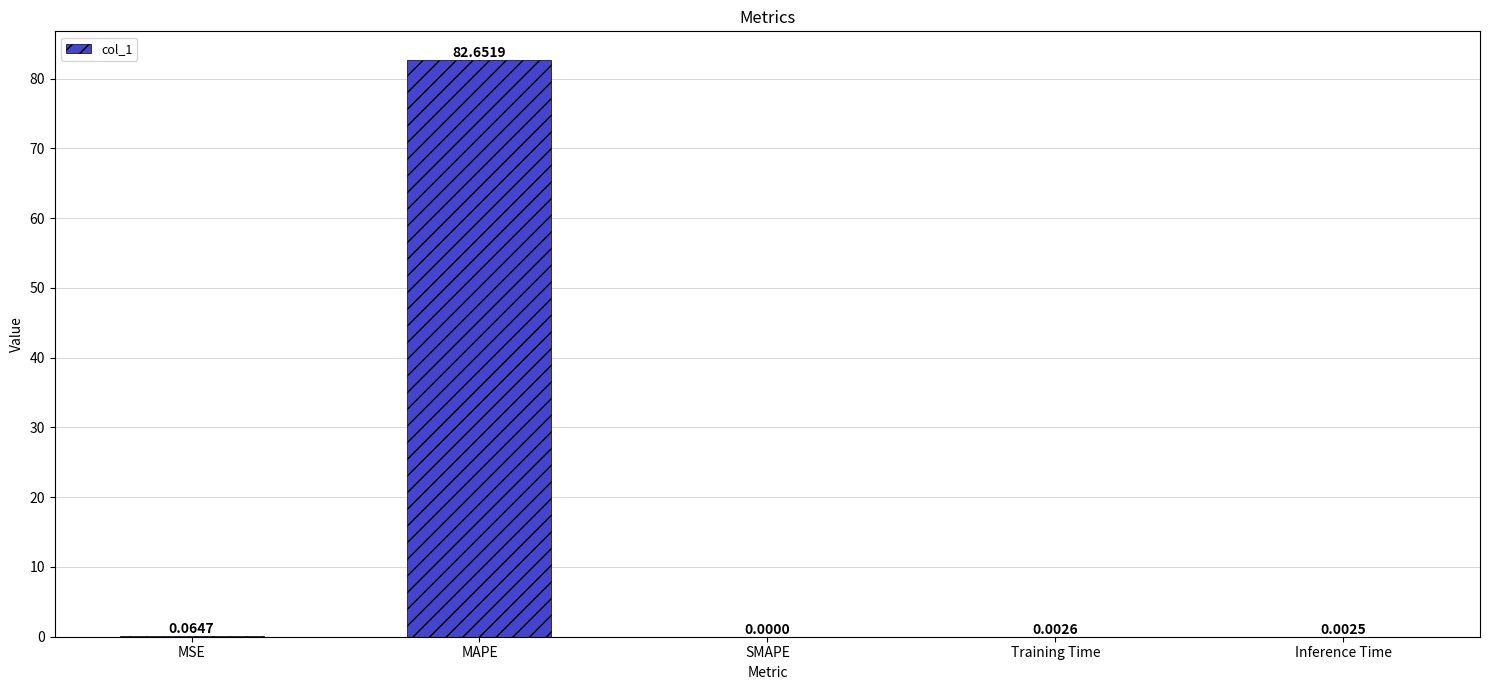

At which label is the value closest to 41?

MSE